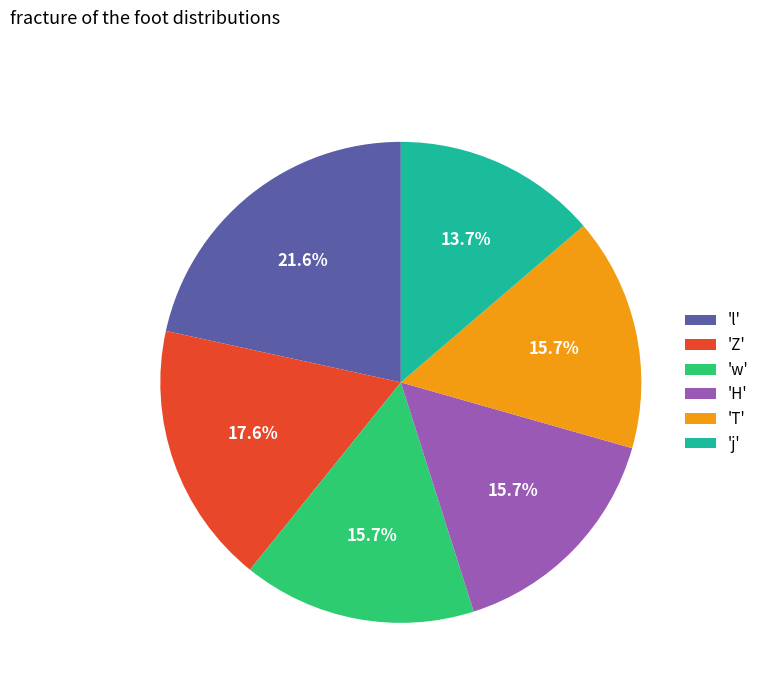

Does 'Z' represent more than half of the total?

No